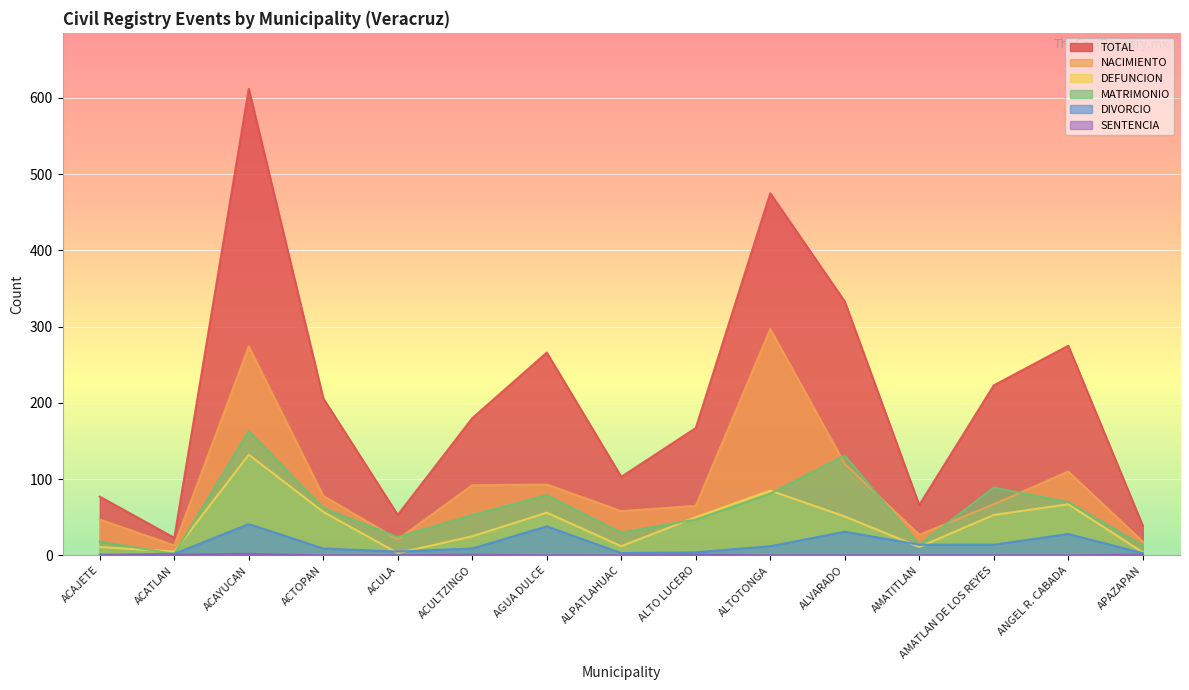

Reading left to right, what are all the values shown in this chart?

TOTAL: ACAJETE=77	ACATLAN=23	ACAYUCAN=612	ACTOPAN=206	ACULA=53	ACULTZINGO=180	AGUA DULCE=266	ALPATLAHUAC=103	ALTO LUCERO=167	ALTOTONGA=475	ALVARADO=333	AMATITLAN=66	AMATLAN DE LOS REYES=223	ANGEL R. CABADA=275	APAZAPAN=39
NACIMIENTO: ACAJETE=47	ACATLAN=13	ACAYUCAN=274	ACTOPAN=78	ACULA=21	ACULTZINGO=92	AGUA DULCE=93	ALPATLAHUAC=58	ALTO LUCERO=65	ALTOTONGA=297	ALVARADO=120	AMATITLAN=27	AMATLAN DE LOS REYES=67	ANGEL R. CABADA=110	APAZAPAN=18
DEFUNCION: ACAJETE=11	ACATLAN=5	ACAYUCAN=132	ACTOPAN=57	ACULA=3	ACULTZINGO=25	AGUA DULCE=56	ALPATLAHUAC=12	ALTO LUCERO=50	ALTOTONGA=85	ALVARADO=51	AMATITLAN=11	AMATLAN DE LOS REYES=53	ANGEL R. CABADA=67	APAZAPAN=4
MATRIMONIO: ACAJETE=18	ACATLAN=2	ACAYUCAN=163	ACTOPAN=62	ACULA=24	ACULTZINGO=53	AGUA DULCE=79	ALPATLAHUAC=30	ALTO LUCERO=47	ALTOTONGA=81	ALVARADO=131	AMATITLAN=14	AMATLAN DE LOS REYES=89	ANGEL R. CABADA=70	APAZAPAN=13
DIVORCIO: ACAJETE=1	ACATLAN=2	ACAYUCAN=41	ACTOPAN=9	ACULA=5	ACULTZINGO=9	AGUA DULCE=38	ALPATLAHUAC=3	ALTO LUCERO=4	ALTOTONGA=12	ALVARADO=31	AMATITLAN=14	AMATLAN DE LOS REYES=14	ANGEL R. CABADA=28	APAZAPAN=3
SENTENCIA: ACAJETE=0	ACATLAN=1	ACAYUCAN=2	ACTOPAN=0	ACULA=0	ACULTZINGO=1	AGUA DULCE=0	ALPATLAHUAC=0	ALTO LUCERO=1	ALTOTONGA=0	ALVARADO=0	AMATITLAN=0	AMATLAN DE LOS REYES=0	ANGEL R. CABADA=0	APAZAPAN=1